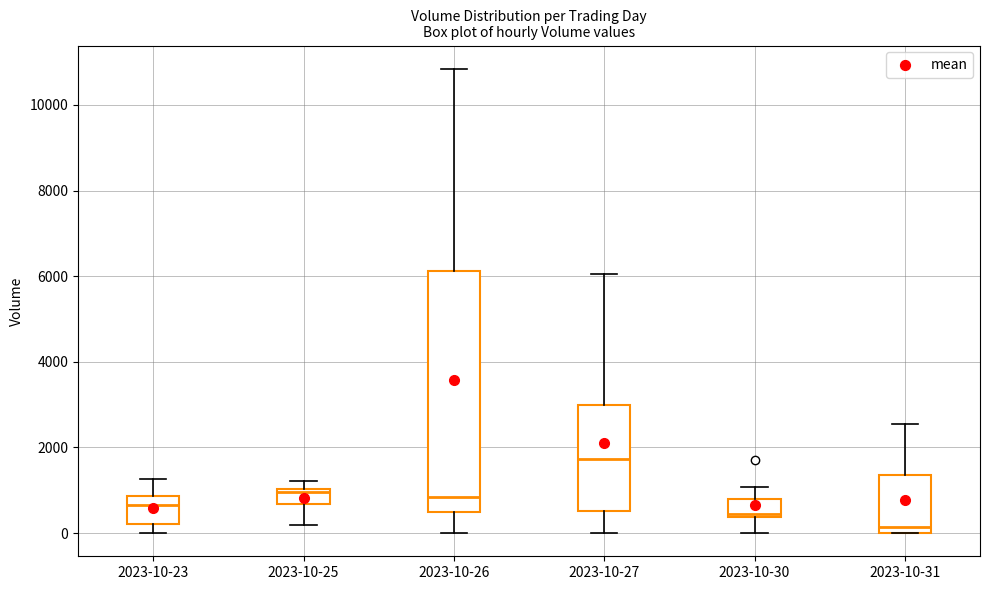

Reading left to right, transcribe this box plot: for each box, give where its median line is, the range the box spans, and where its two whiskers end, as read against the y-axis. The values are not printed on the chart, so give them approximately, as read against the axis.

2023-10-23: median 600, box 200 to 800, whiskers 0 to 1200
2023-10-25: median 1000 (just below the box's upper edge), box 600 to 1000, whiskers 200 to 1200
2023-10-26: median 800, box 600 to 6200, whiskers 0 to 10800
2023-10-27: median 1800, box 600 to 3000, whiskers 0 to 6000
2023-10-30: median 400, box 400 to 800, whiskers 0 to 1000
2023-10-31: median 200, box 0 to 1400, whiskers 0 to 2600